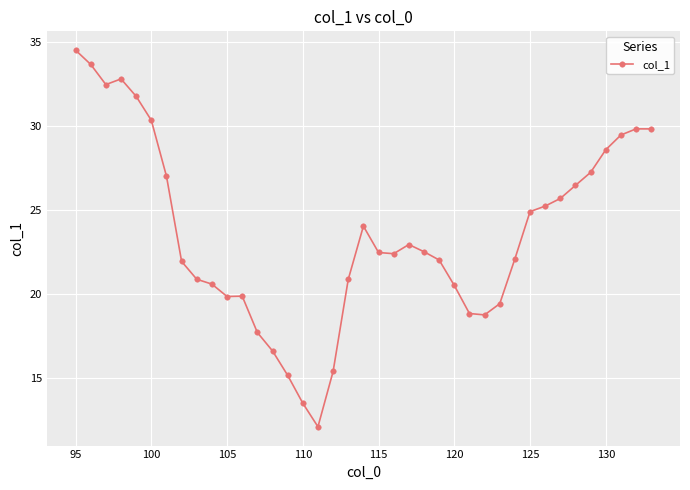

How many lines are shown in the chart?

1